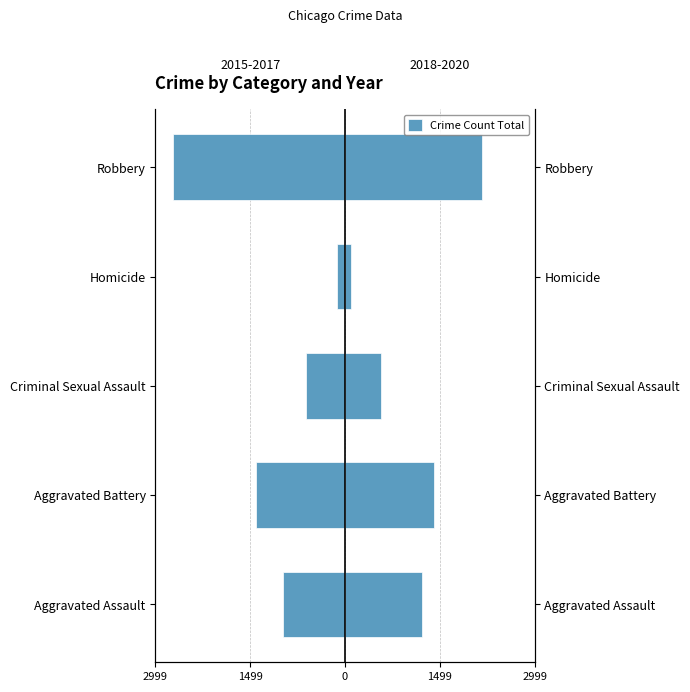

What is the maximum value for 2018-2020 Total?

2159